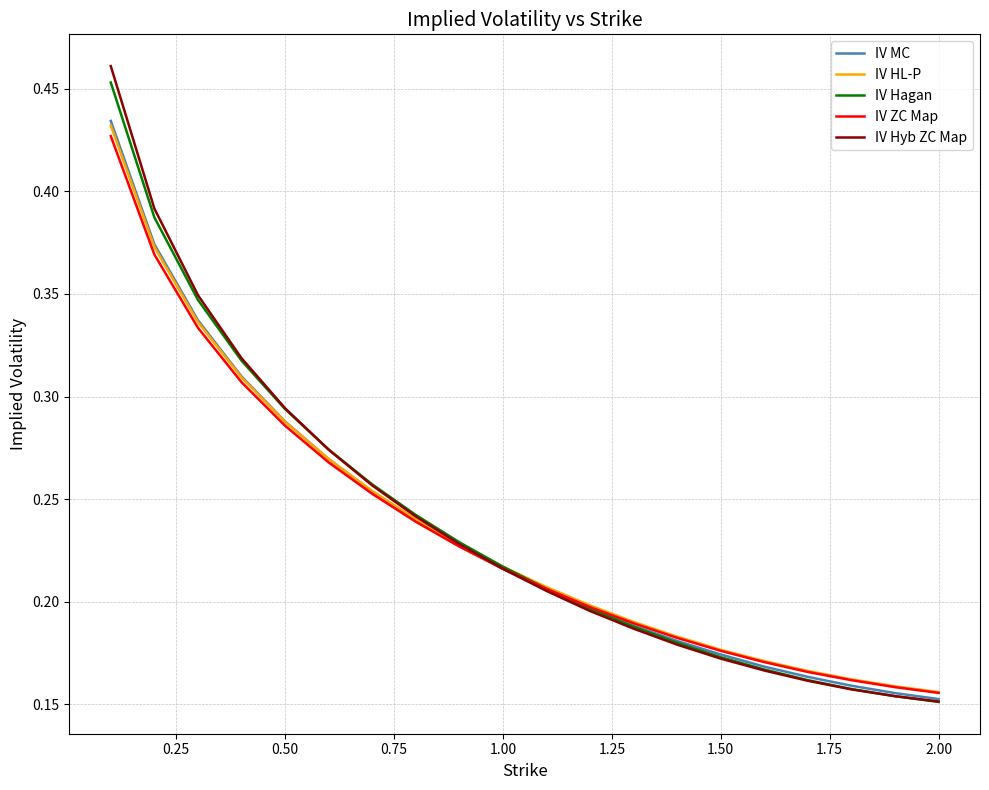

Does the chart display data point markers on the line(s)?

No